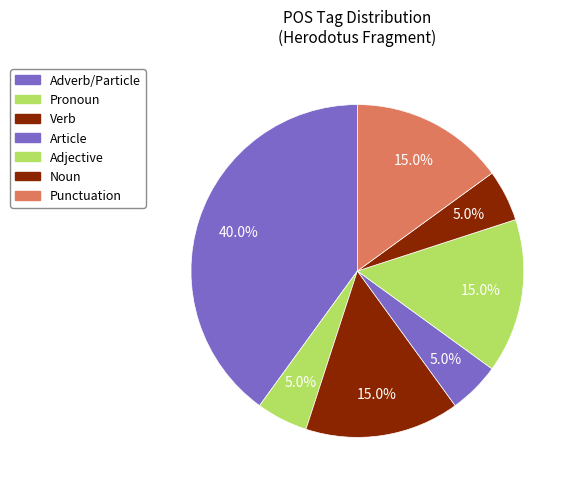

Count the number of slices in the pie.

7